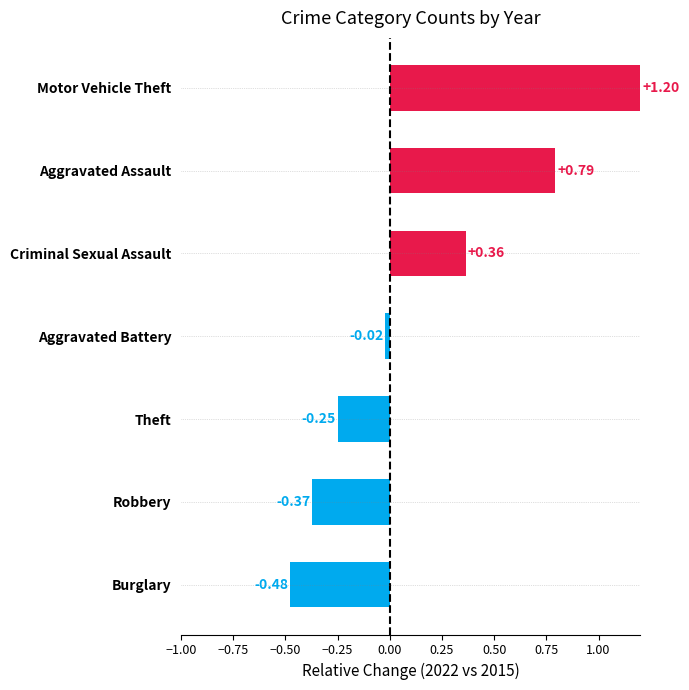

Does the chart contain any negative values?

Yes